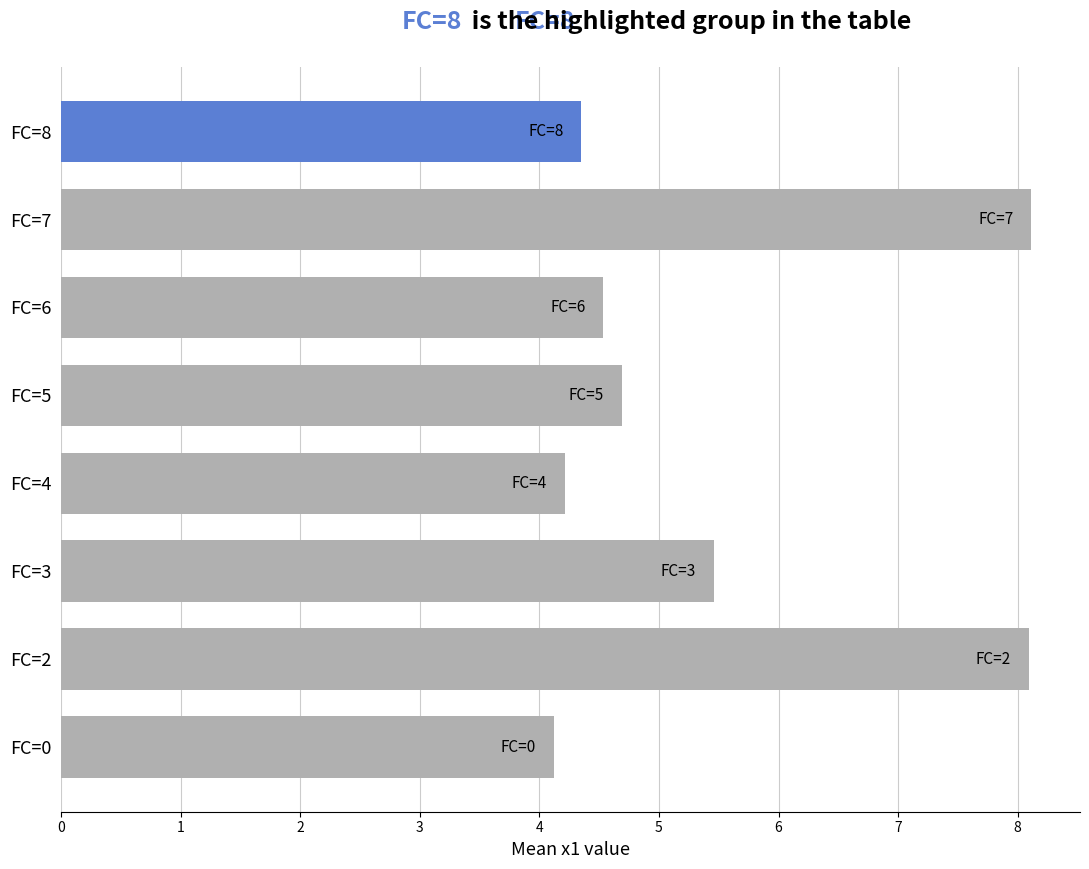

At which label is the value closest to 6?

FC=3